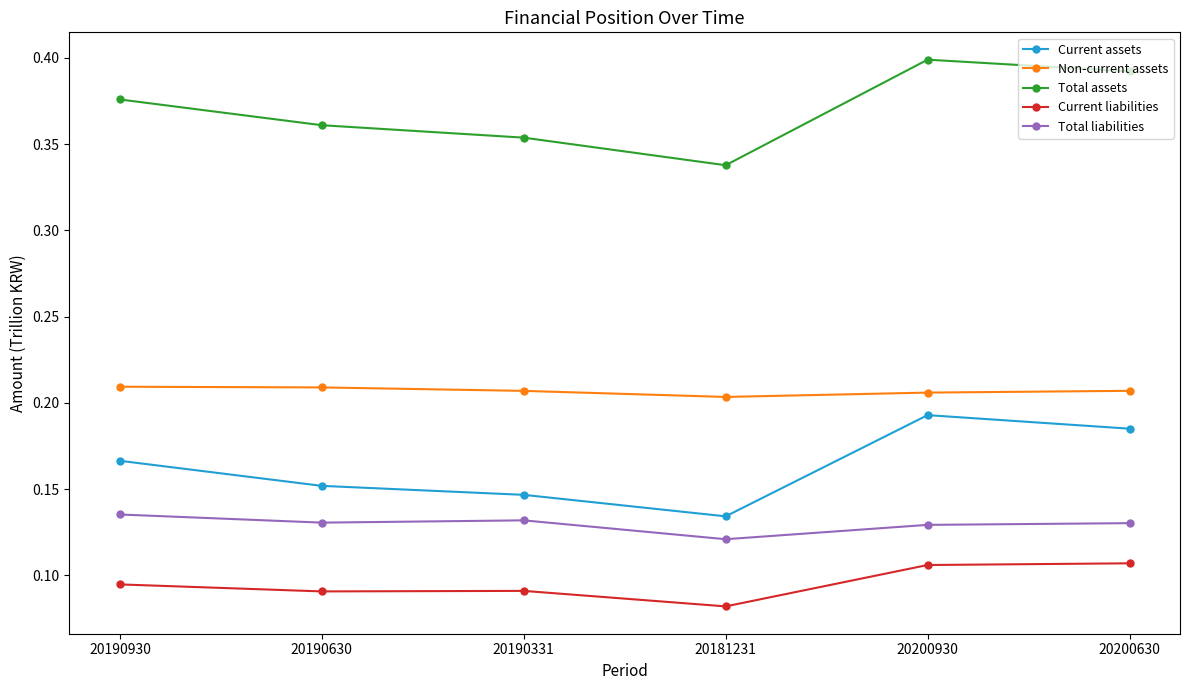

Where is Current liabilities nearest to the value 0?

20181231